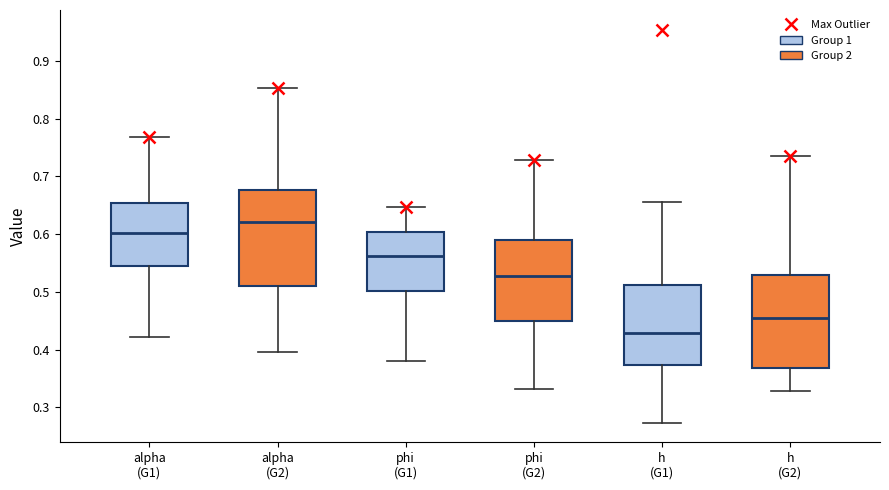

Reading left to right, read every box against the y-axis: the position of its median line, the range the box covers, and the ends of its whiskers. The values are not printed on the chart, so give them approximately, as read against the axis.

alpha (G1): median 0.60, box 0.54 to 0.65, whiskers 0.42 to 0.77
alpha (G2): median 0.62, box 0.51 to 0.68, whiskers 0.40 to 0.85
phi (G1): median 0.56, box 0.50 to 0.60, whiskers 0.38 to 0.65
phi (G2): median 0.53, box 0.45 to 0.59, whiskers 0.33 to 0.73
h (G1): median 0.43, box 0.37 to 0.51, whiskers 0.27 to 0.65
h (G2): median 0.45, box 0.37 to 0.53, whiskers 0.33 to 0.74